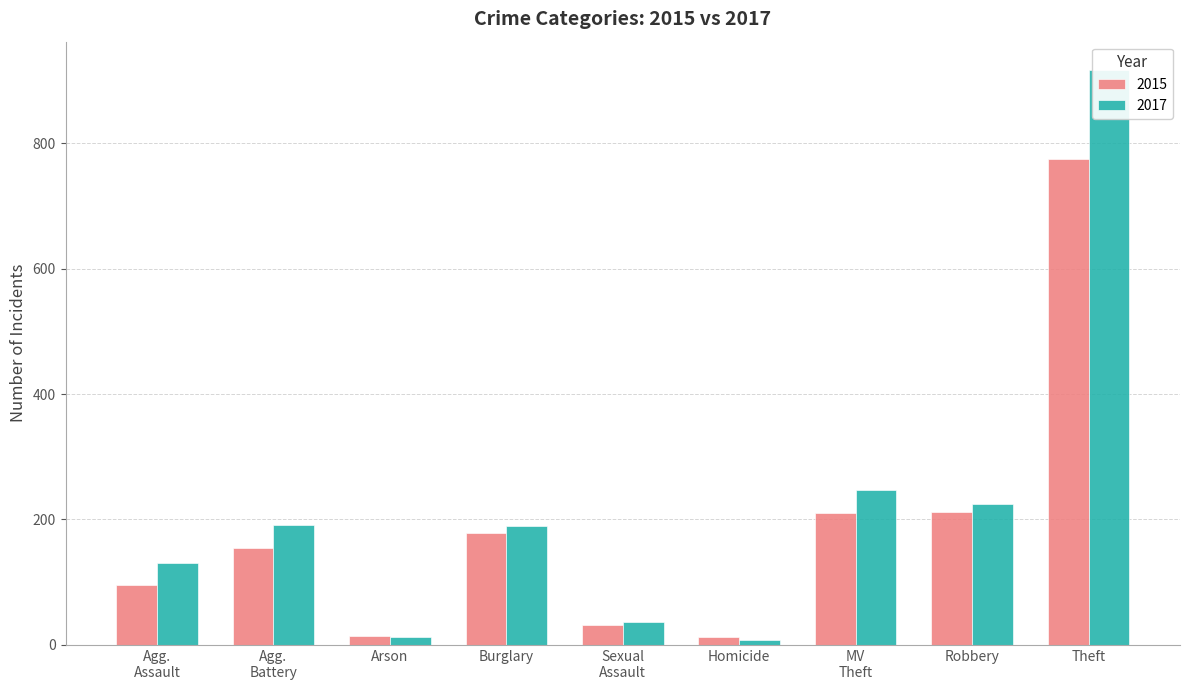

What is the difference between the 2015 values at Robbery and Theft?

562